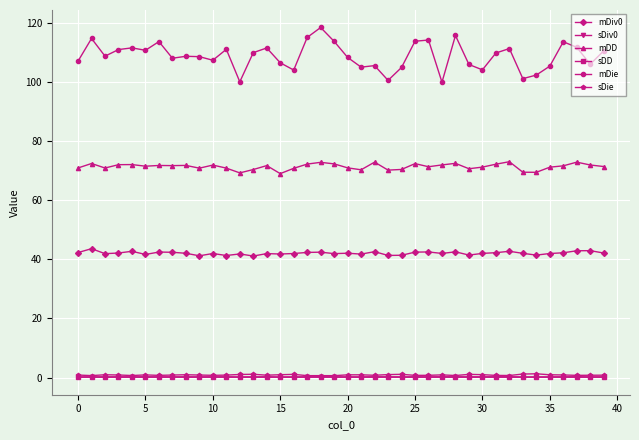

True or false: mDD and mDiv0 intersect in this chart.

False